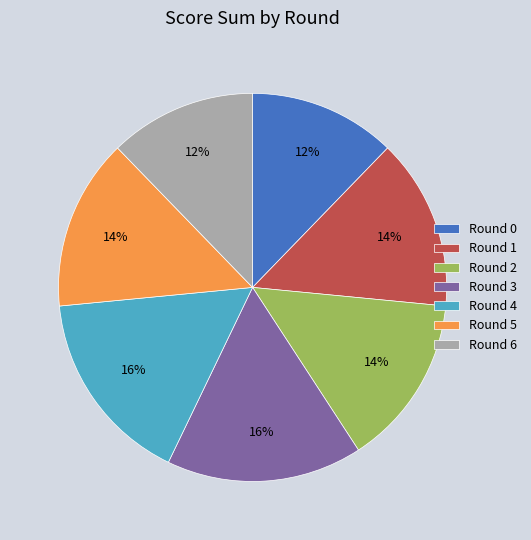

To the nearest percent, what is the difference between the largest and smallest slice percentages?

4%